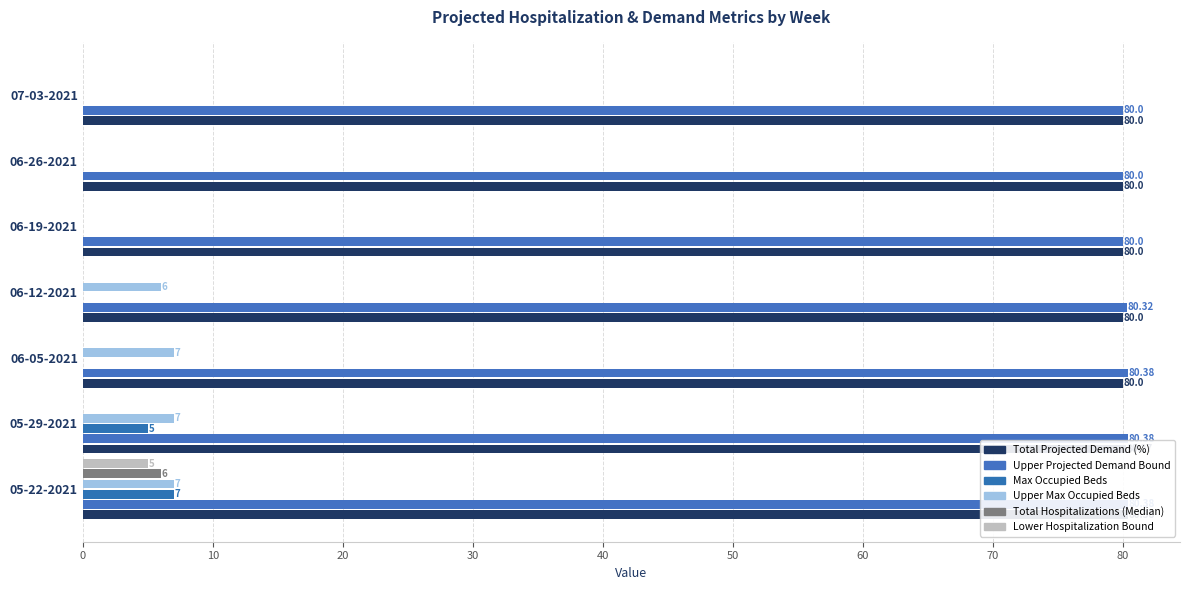

Which series has the widest spread of values?

Max Occupied Beds